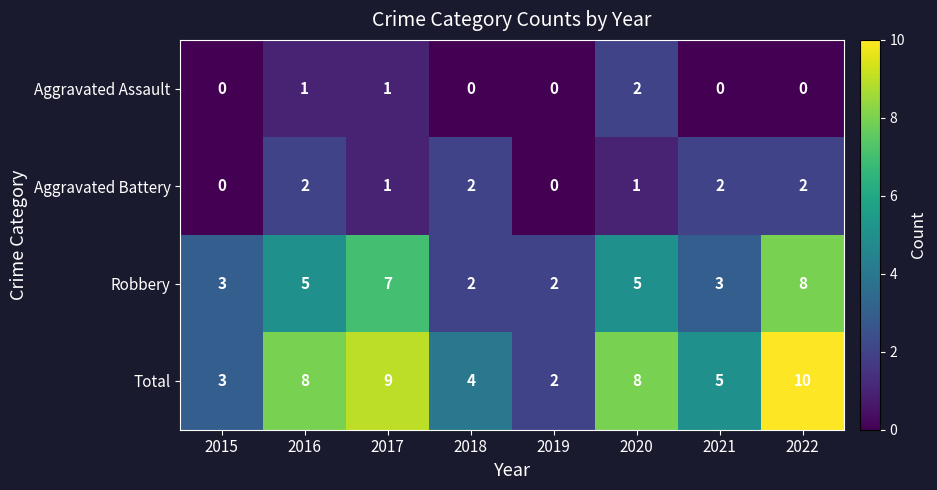

Count the Aggravated Battery values in the range 1 to 2.

6